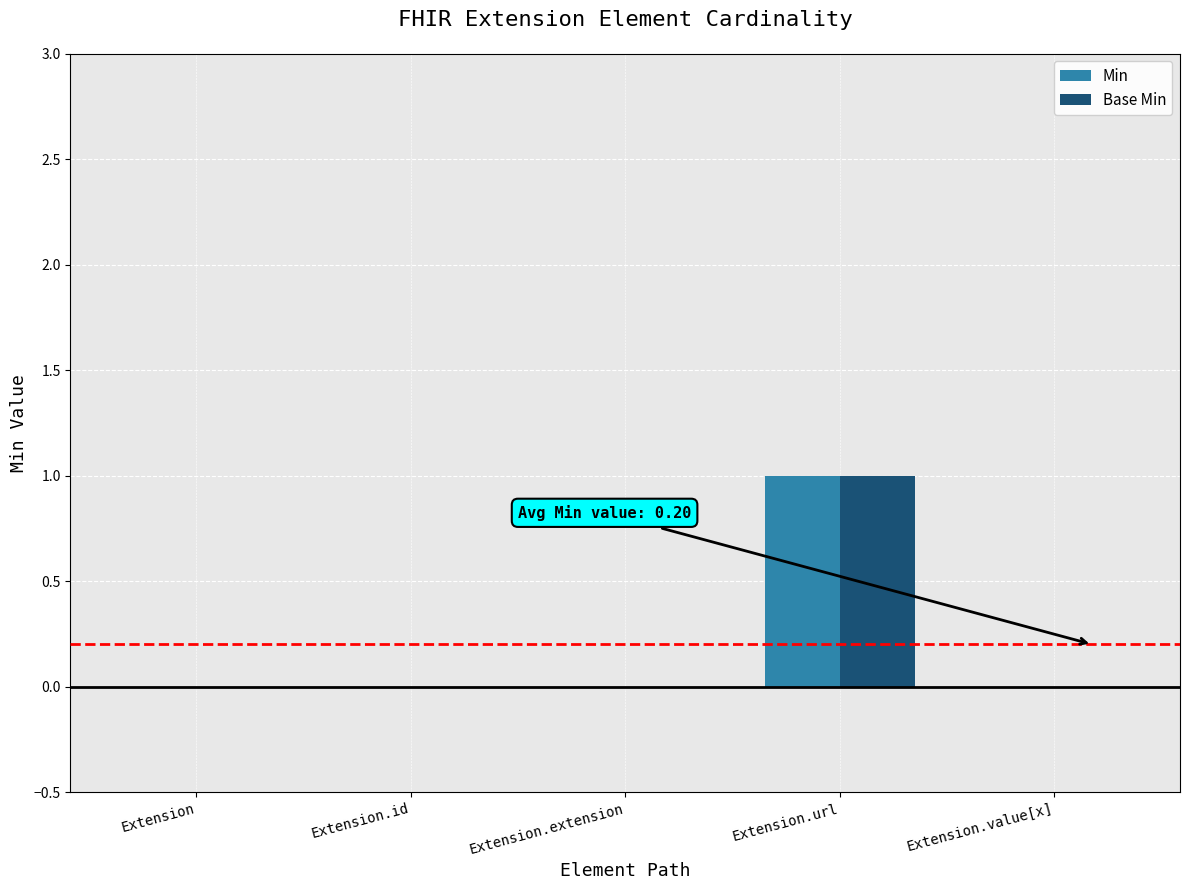

True or false: Base Min has a value of 0 at Extension.extension.

True